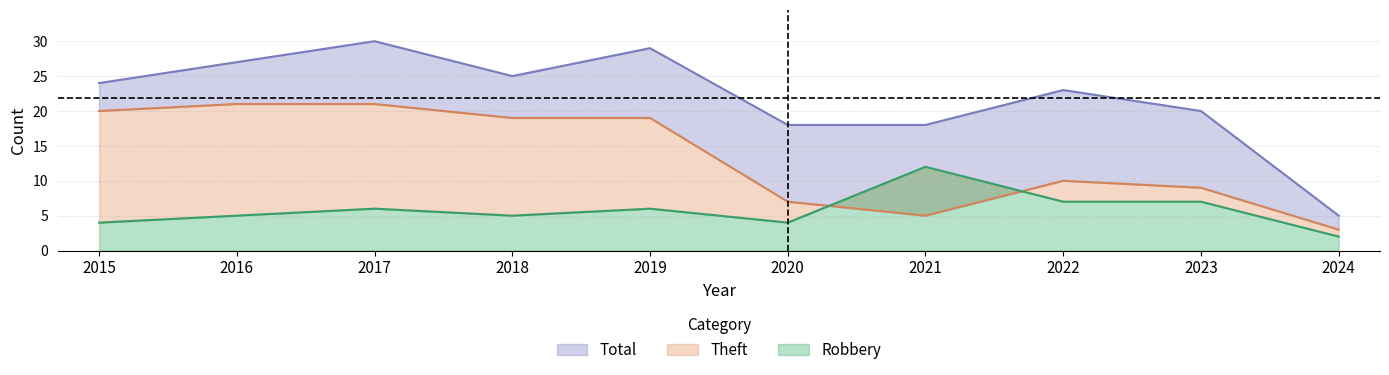

After their last crossing, which series has the higher values: Robbery or Theft?

Theft